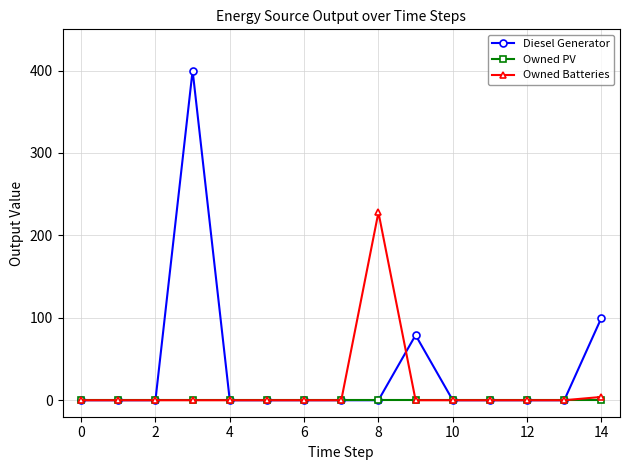

What are all the series names shown in the legend?

Diesel Generator, Owned PV, Owned Batteries